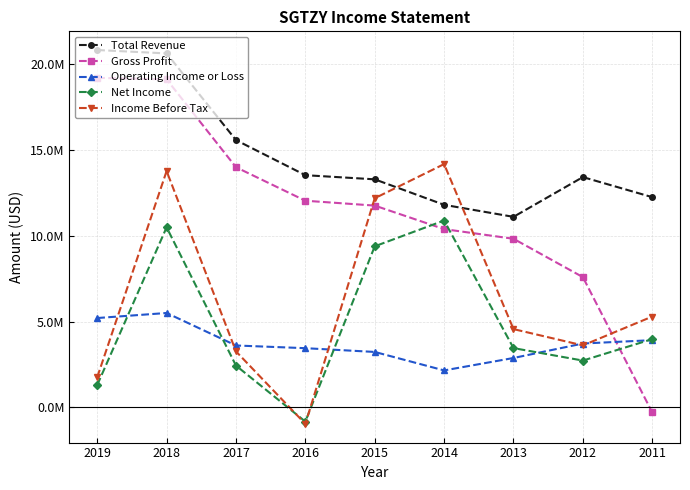

True or false: Gross Profit and Total Revenue intersect in this chart.

False